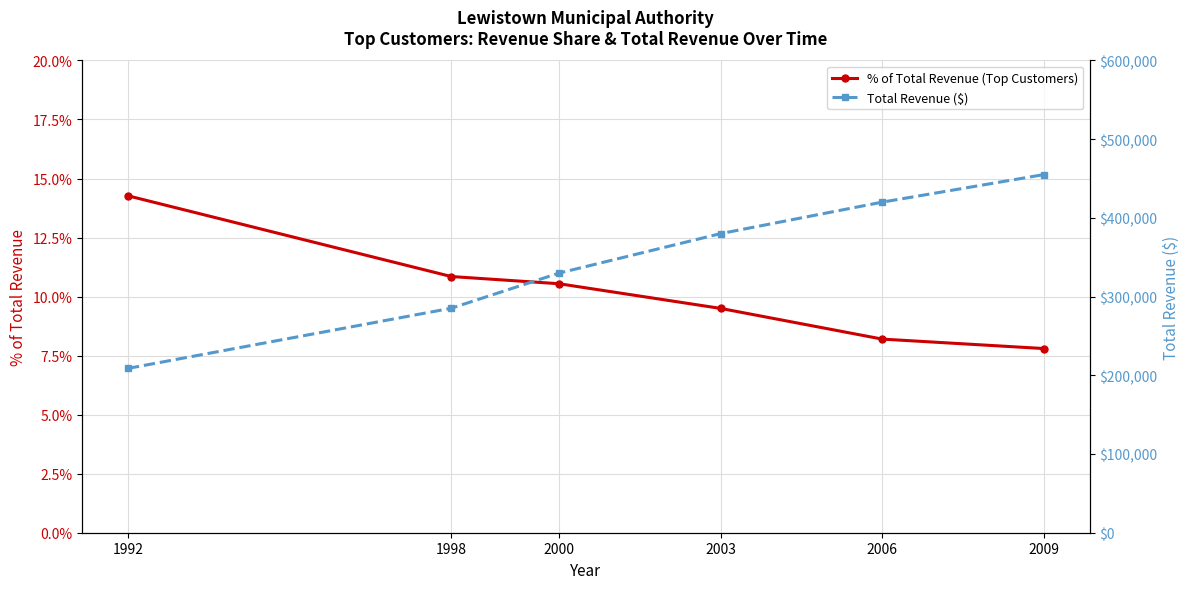

Which series has the widest spread of values?

Total Revenue ($)